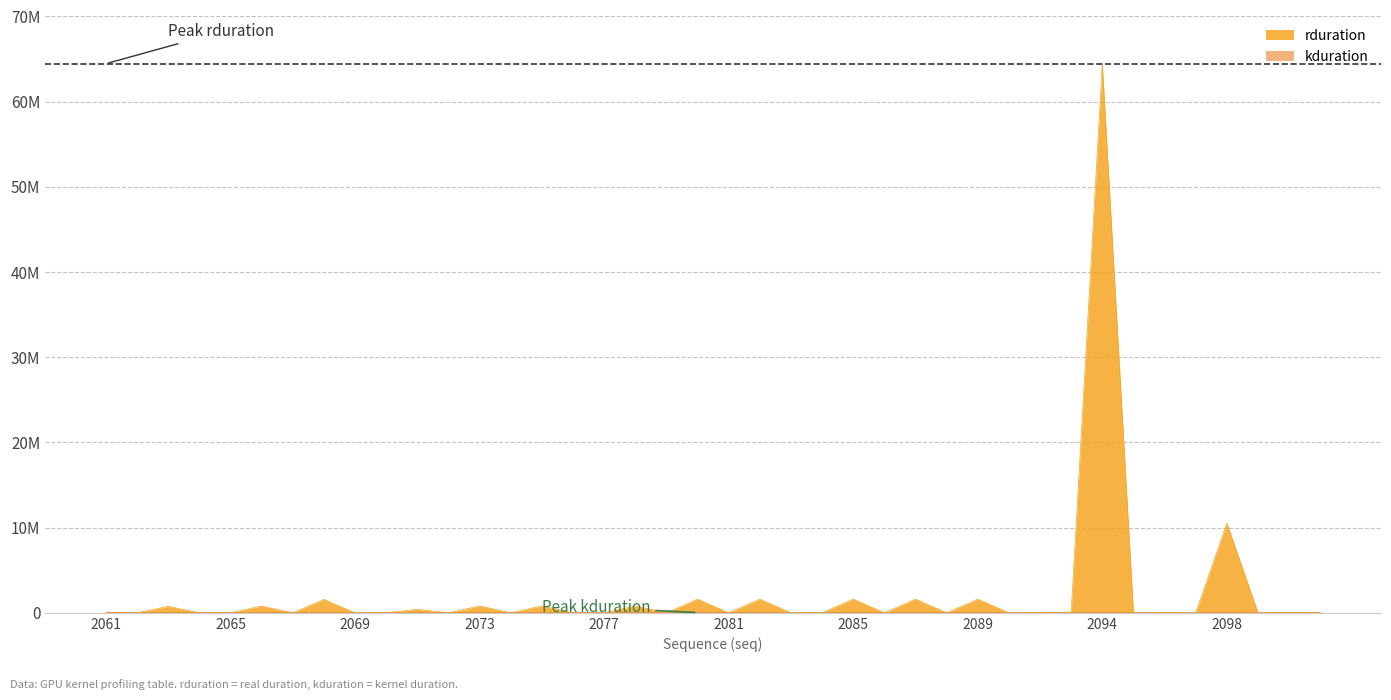

Is it true that rduration equals 814 at 2096?

False